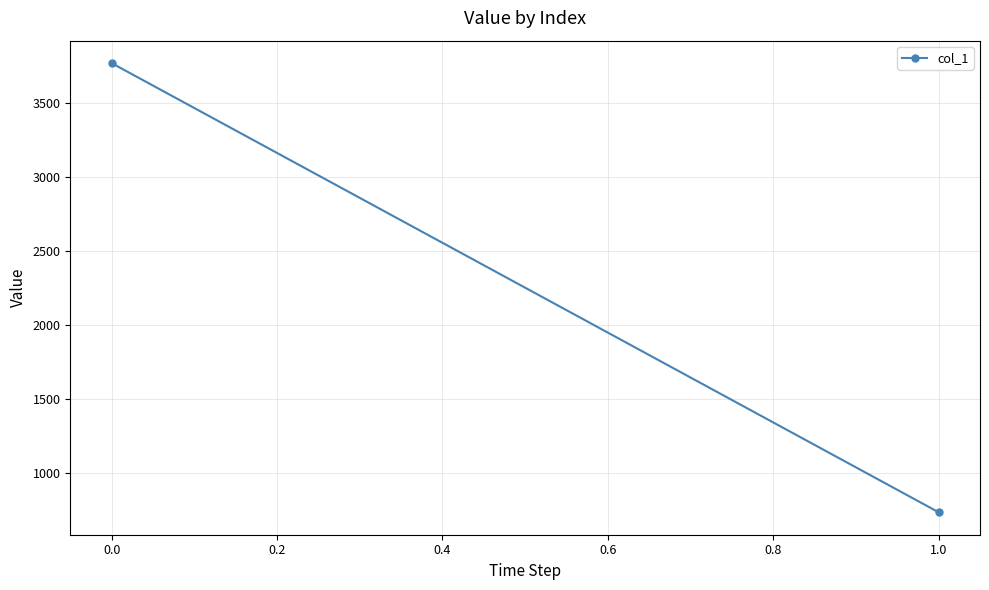

What value does the data have at 0.0?

3768.6